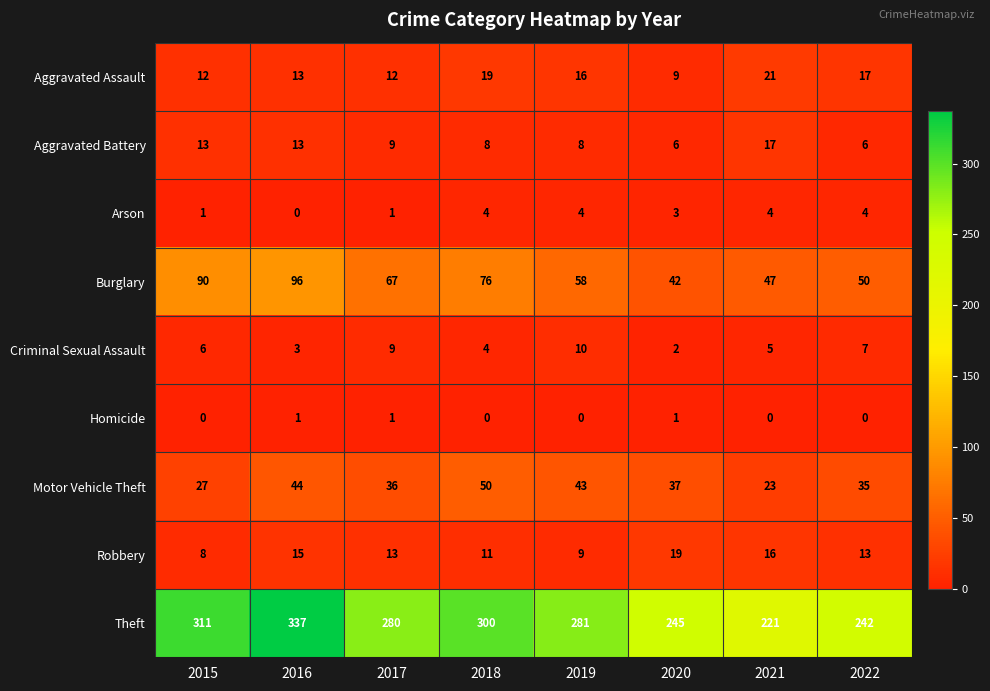

List the series in order of their peak value, highest first.

Theft, Burglary, Motor Vehicle Theft, Aggravated Assault, Robbery, Aggravated Battery, Criminal Sexual Assault, Arson, Homicide